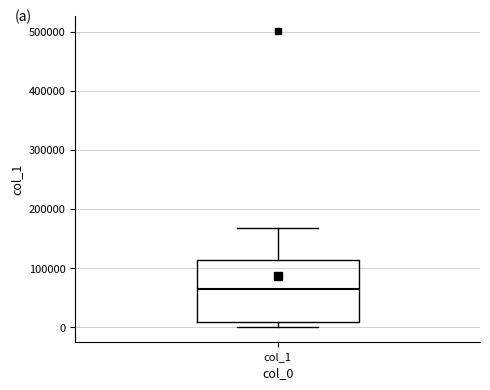

Read this box plot against the y-axis: the position of the median line, the range covered by the box, and the ends of both whiskers. The values are not printed on the chart, so give them approximately, as read against the axis.

median 60000, box 10000 to 110000, whiskers 0 to 170000